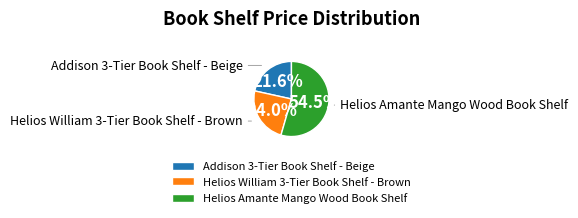

To the nearest percent, what is the average slice percentage?

33%